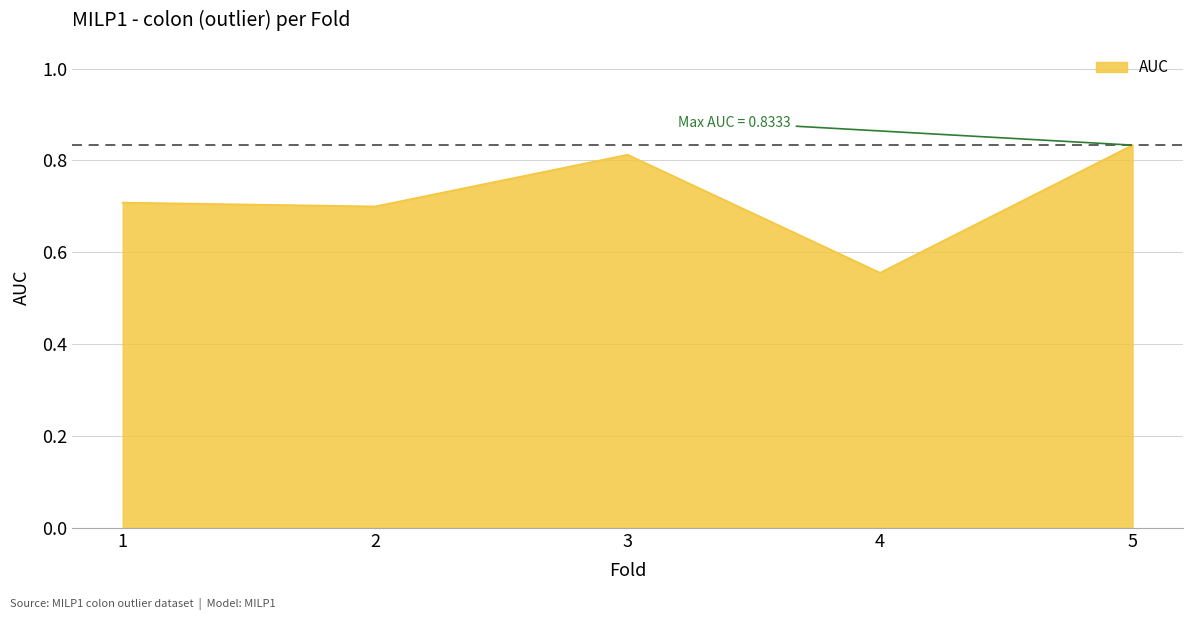

At which label is the value closest to 0?

4